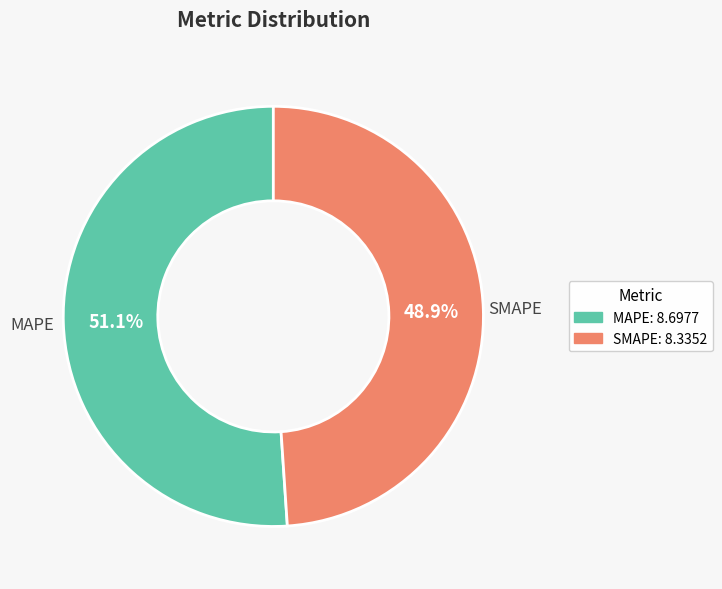

Is there a majority slice in this chart?

Yes